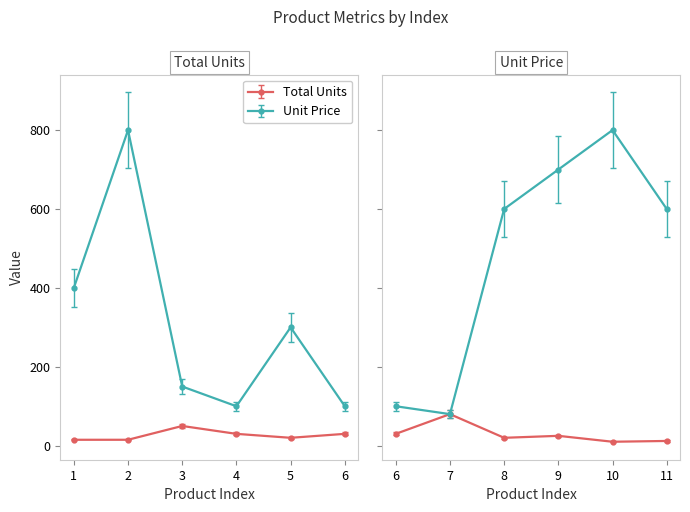

True or false: Unit Price and Total Units cross at least once.

False